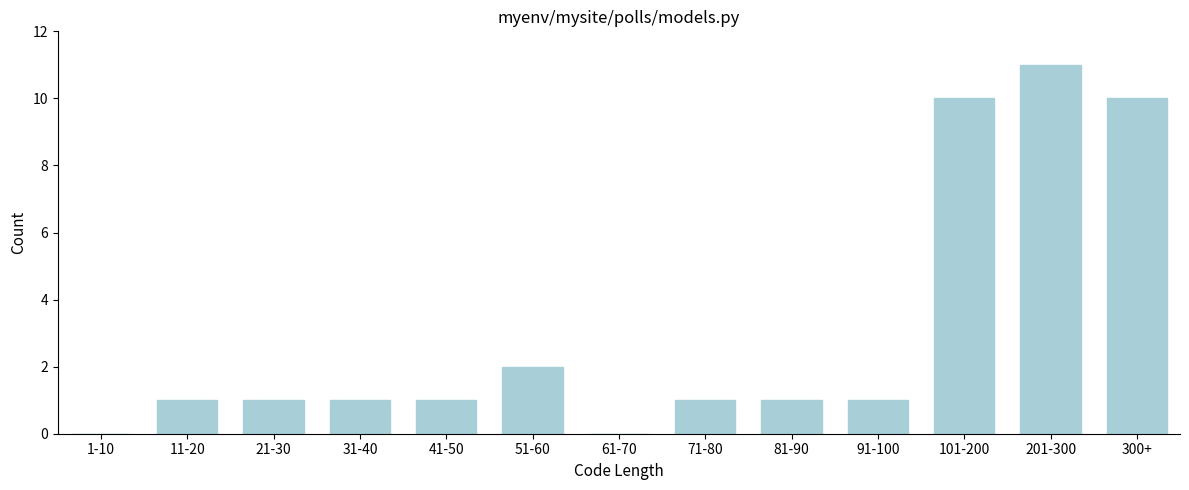

Reading right to left, list all the values displayed in this chart.

300+=10	201-300=11	101-200=10	91-100=1	81-90=1	71-80=1	61-70=0	51-60=2	41-50=1	31-40=1	21-30=1	11-20=1	1-10=0